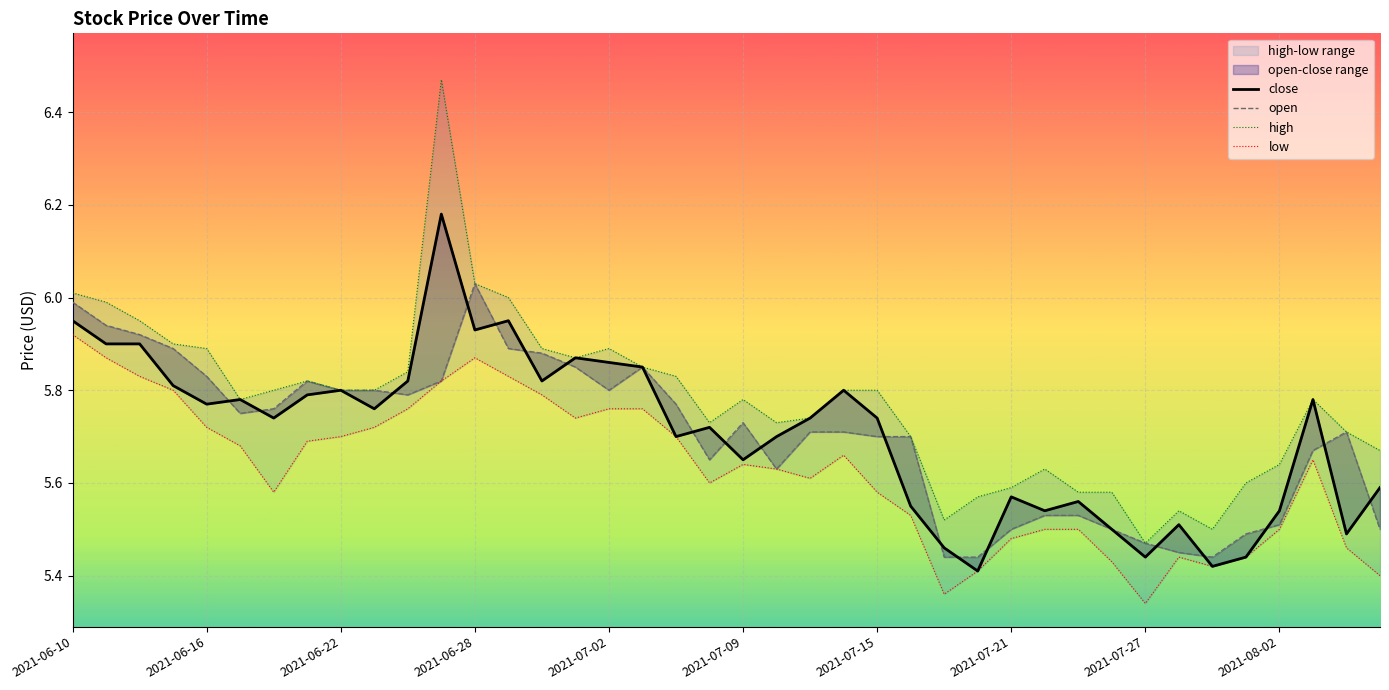

How many lines are shown in the chart?

4